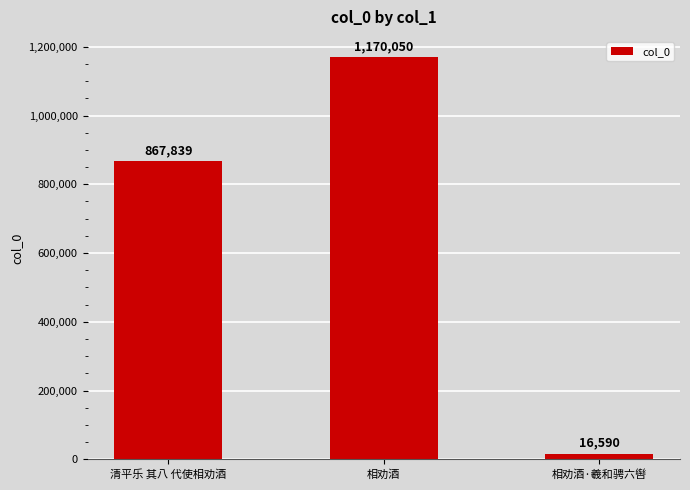

Rank the categories by value from lowest to highest.

相劝酒·羲和骋六辔, 清平乐 其八 代使相劝酒, 相劝酒